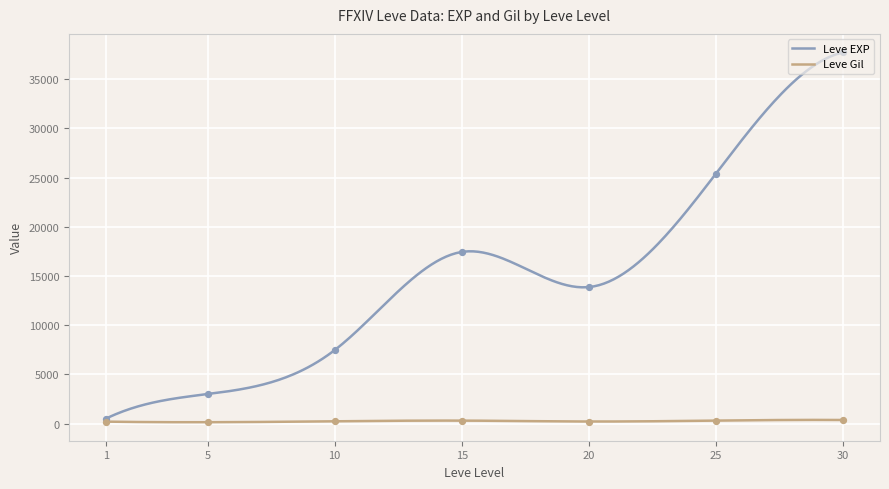

Which series has the largest Y range (max minus min)?

Leve EXP